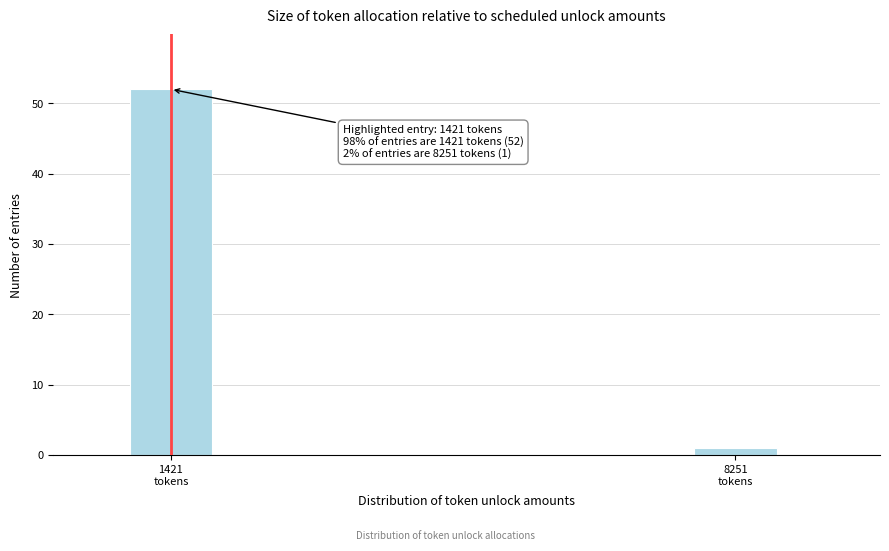

Reading left to right, list all the values displayed in this chart.

52	1